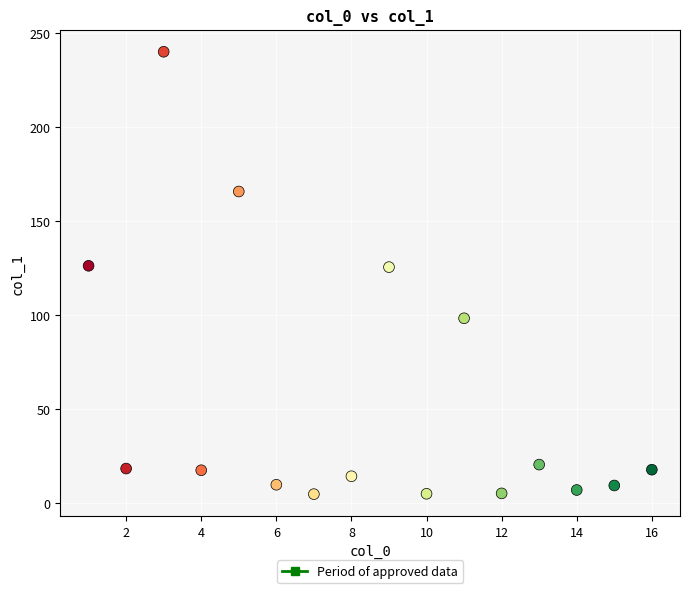

What is the range of Y values (max minus min)?

235.2